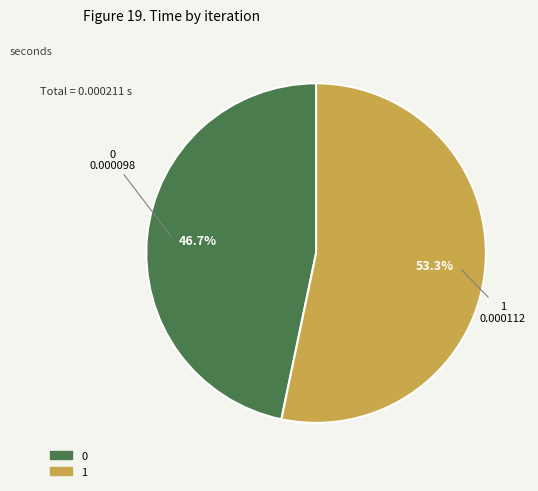

Combined, do 0 and 1 account for over 50%?

Yes